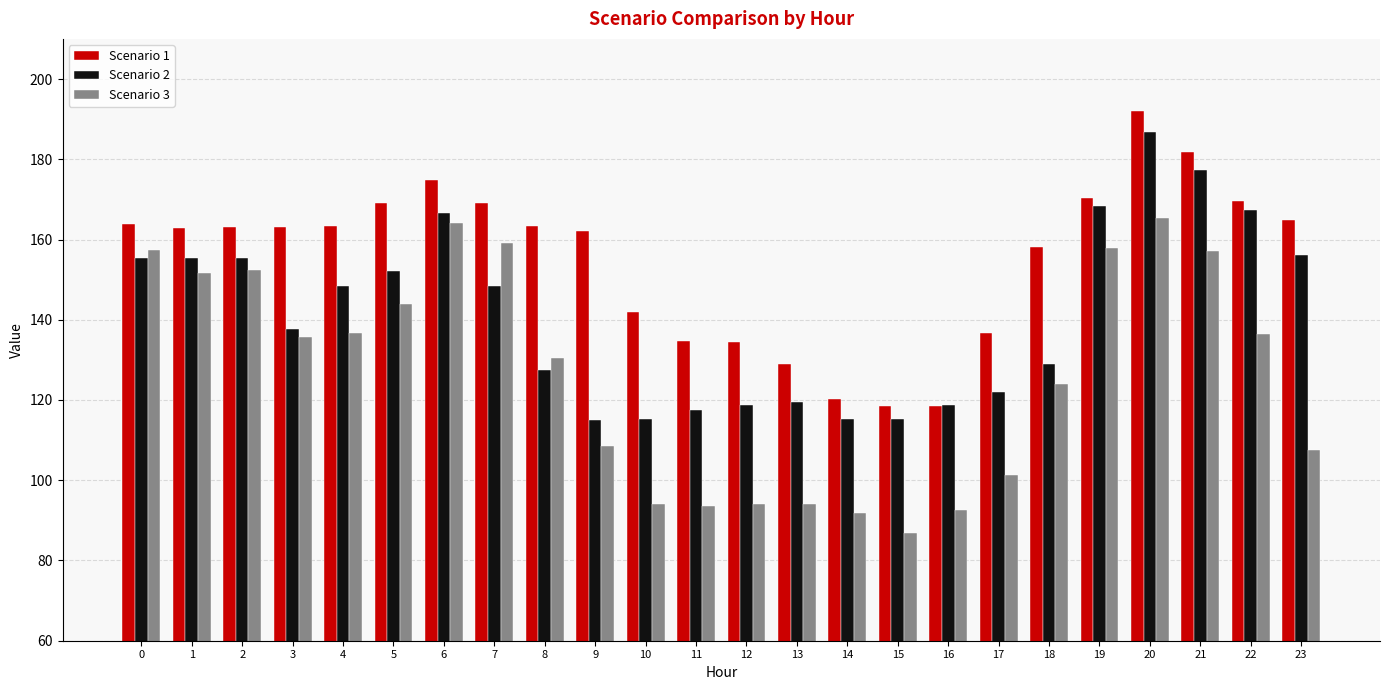

How many data points in Scenario 2 are above 148?

12